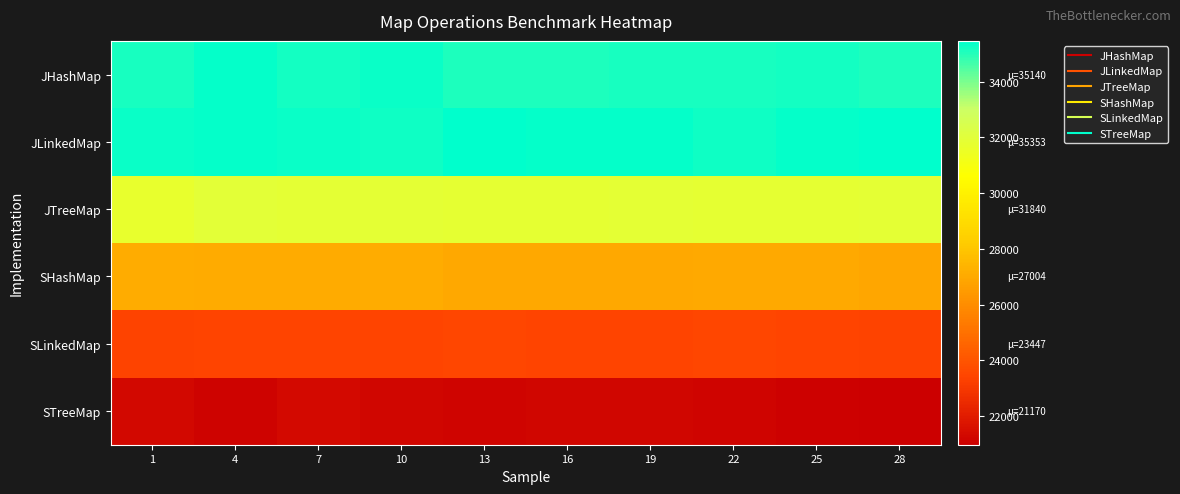

How many data points does each series have?

10